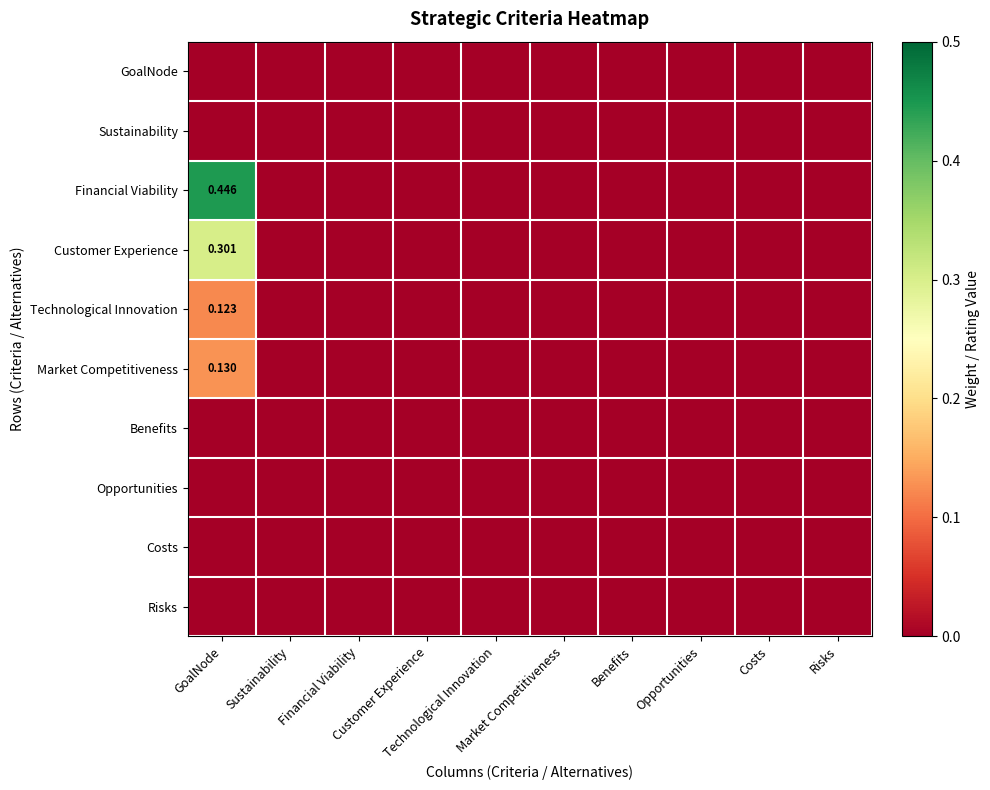

What is the highest value of the Market Competitiveness series?

0.1